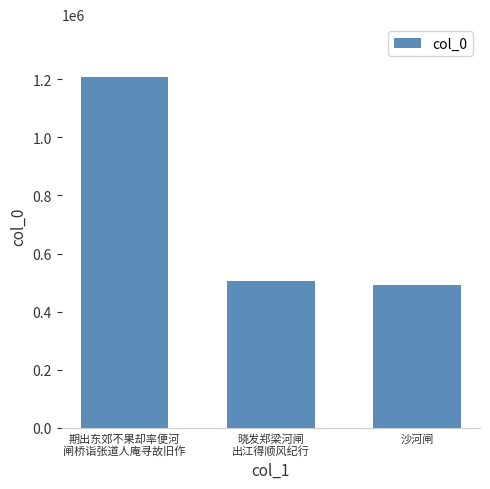

How many values are below 506340?

1